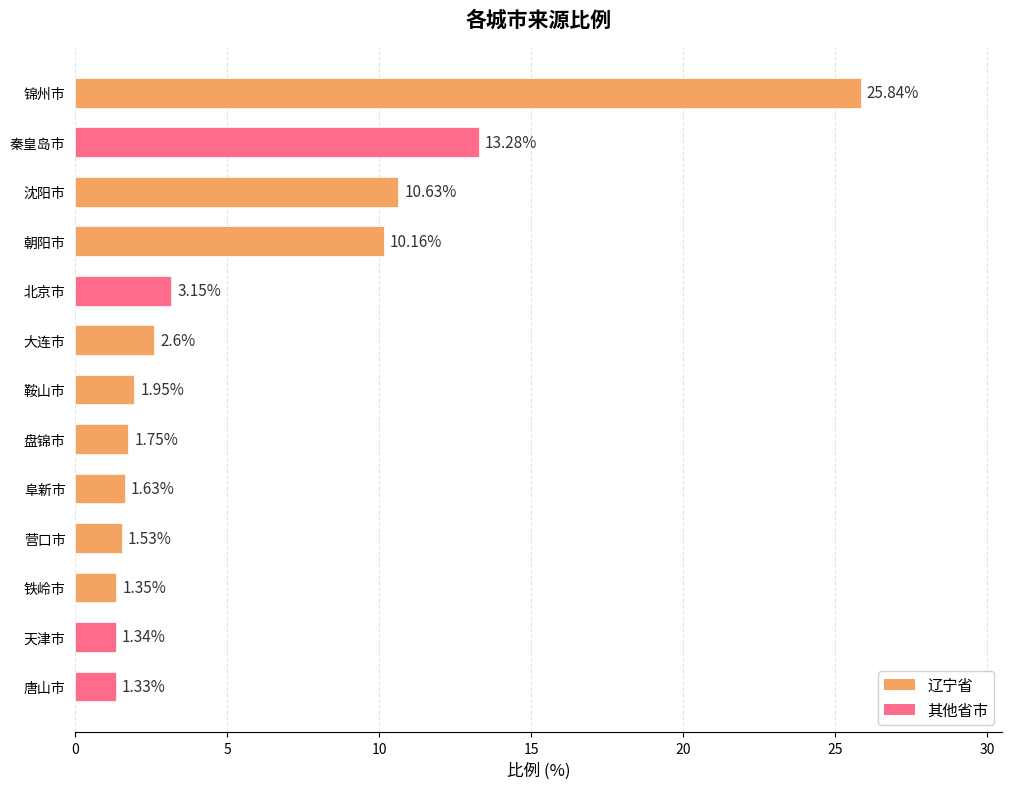

Between 秦皇岛市 and 铁岭市, which is larger?

秦皇岛市